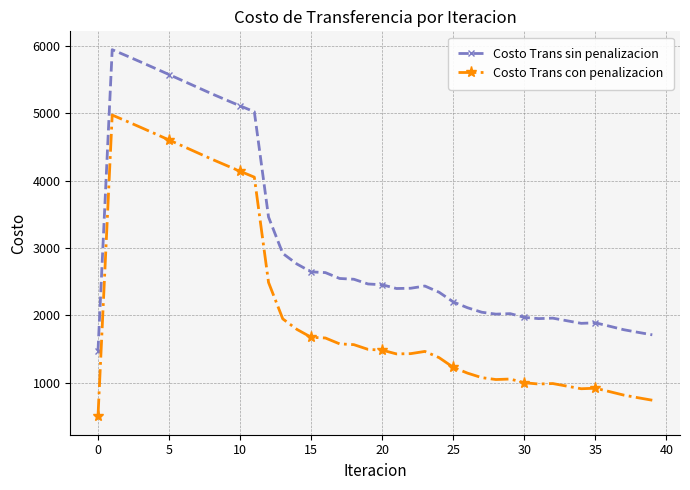

Which series has the largest total across all categories?

Costo Trans sin penalizacion